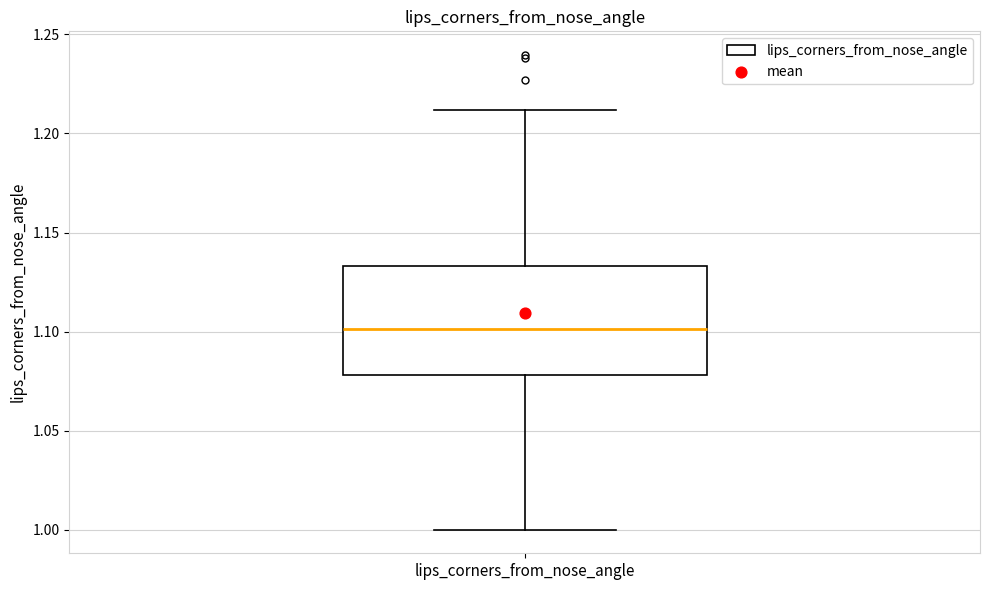

Transcribe this box plot: give where the median line is, the range the box spans, and where the two whiskers end, as read against the y-axis. The values are not printed on the chart, so give them approximately, as read against the axis.

median 1.100, box 1.080 to 1.135, whiskers 1.000 to 1.210